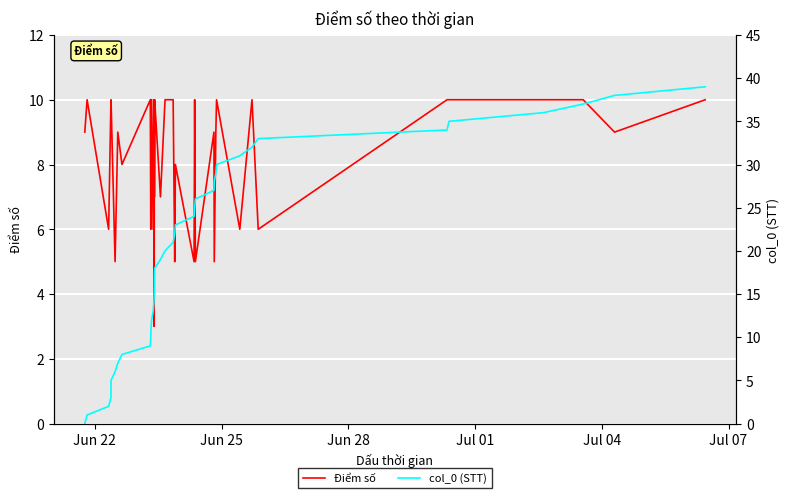

What is the highest value of the Điểm số series?

10